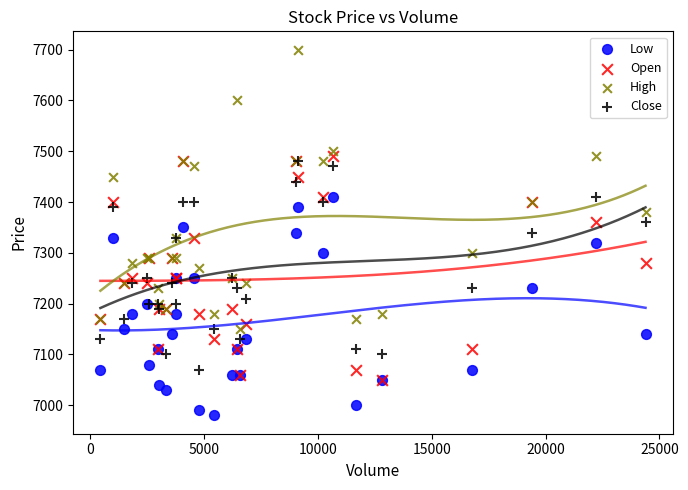

Which series has the widest spread of Y values?

High